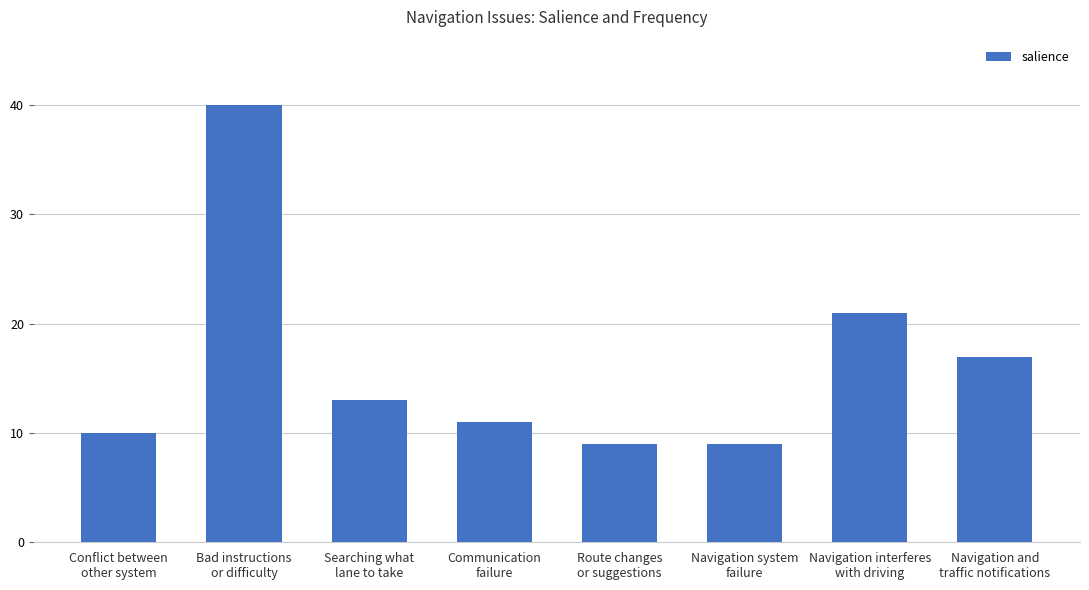

At which label does the data first exceed 13?

Bad instructions
or difficulty